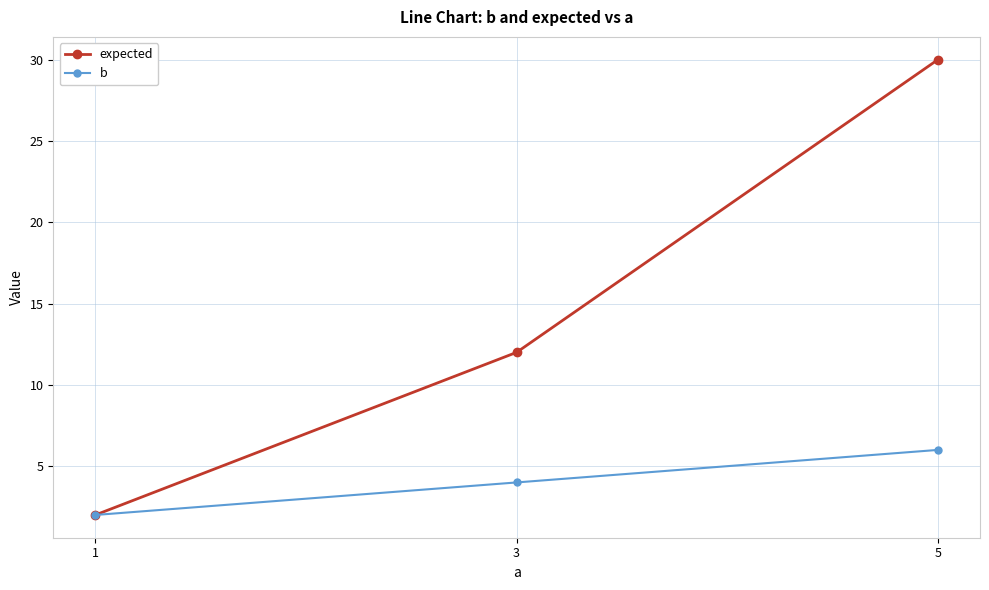

Where is expected nearest to the value 16?

3